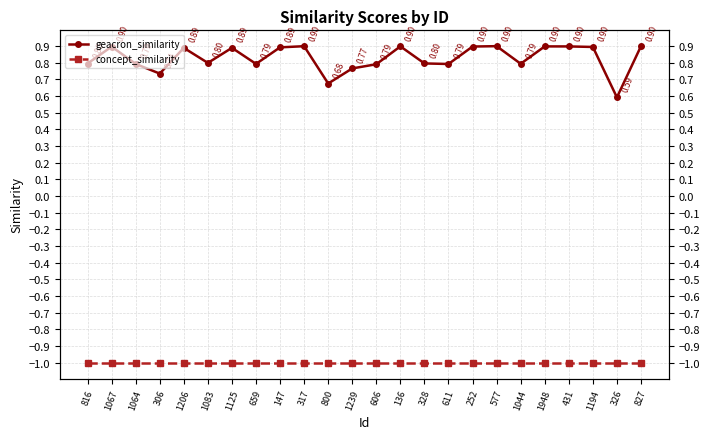

Rank the series by their maximum value, from highest to lowest.

geacron_similarity, concept_similarity